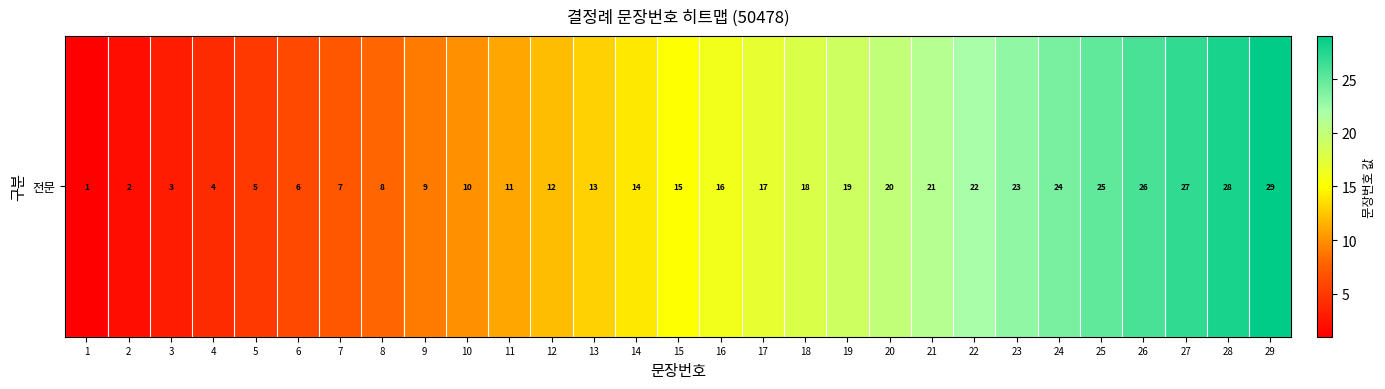

Approximately how many times larger is the value at 3 compared to 22?

0.1